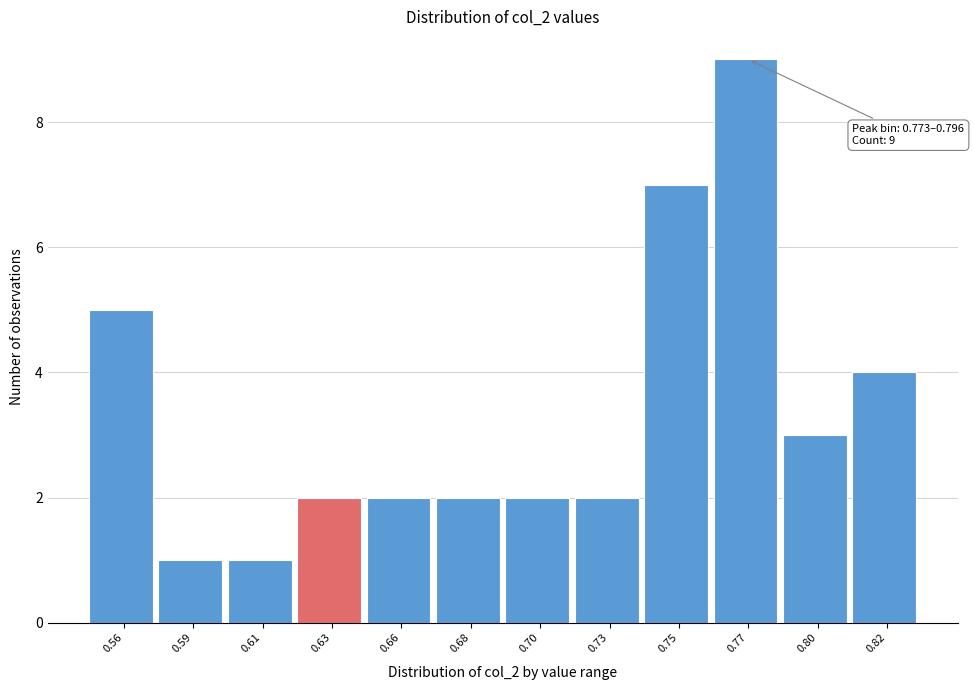

Reading right to left, what are all the values shown in this chart?

0.82=4	0.80=3	0.77=9	0.75=7	0.73=2	0.70=2	0.68=2	0.66=2	0.63=2	0.61=1	0.59=1	0.56=5